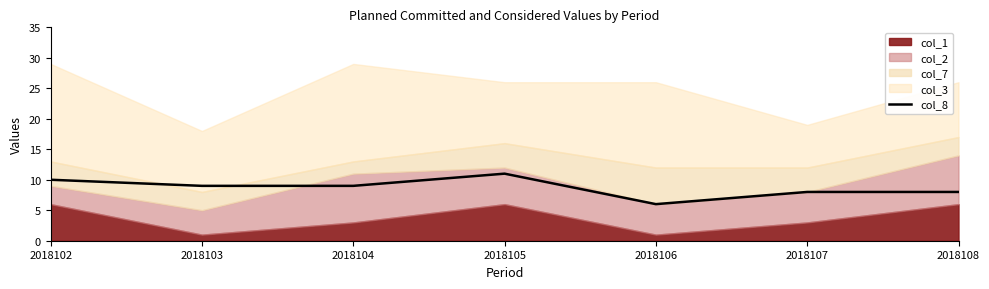

What is the value of the 7th point from the left?

8